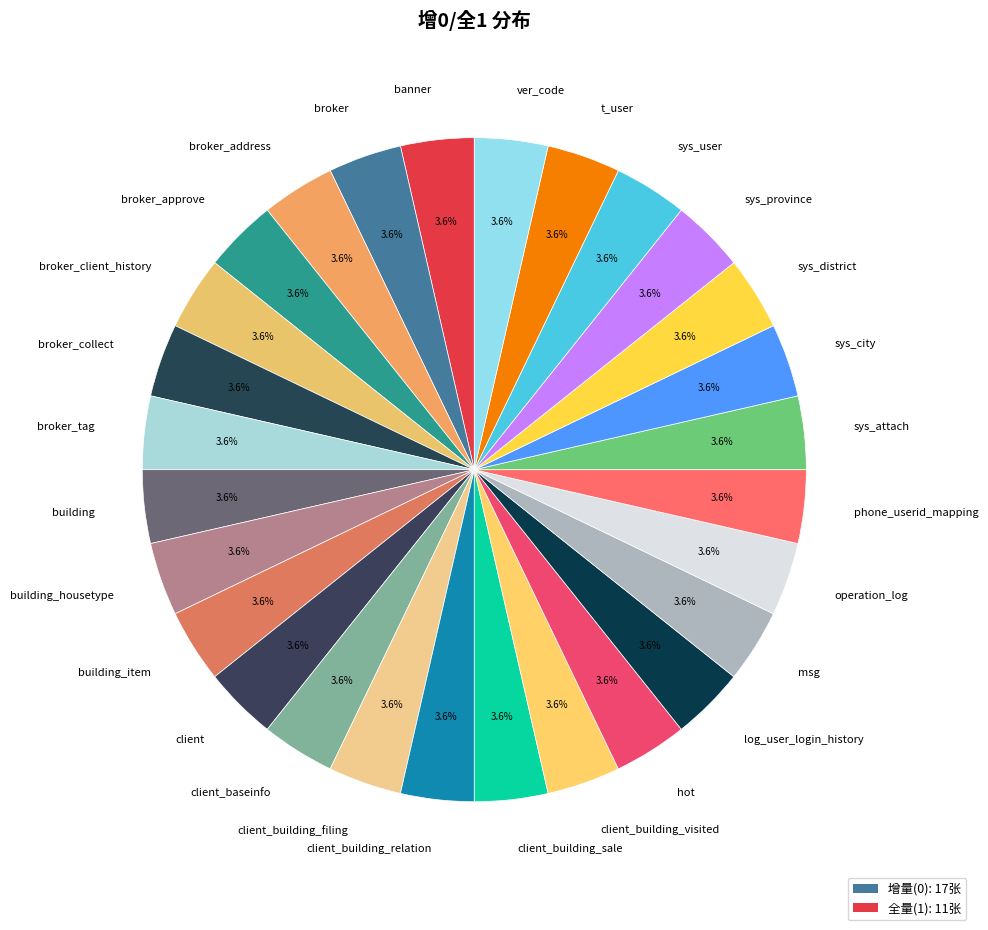

Combined, what portion of the pie is broker_tag and building?

7.1%